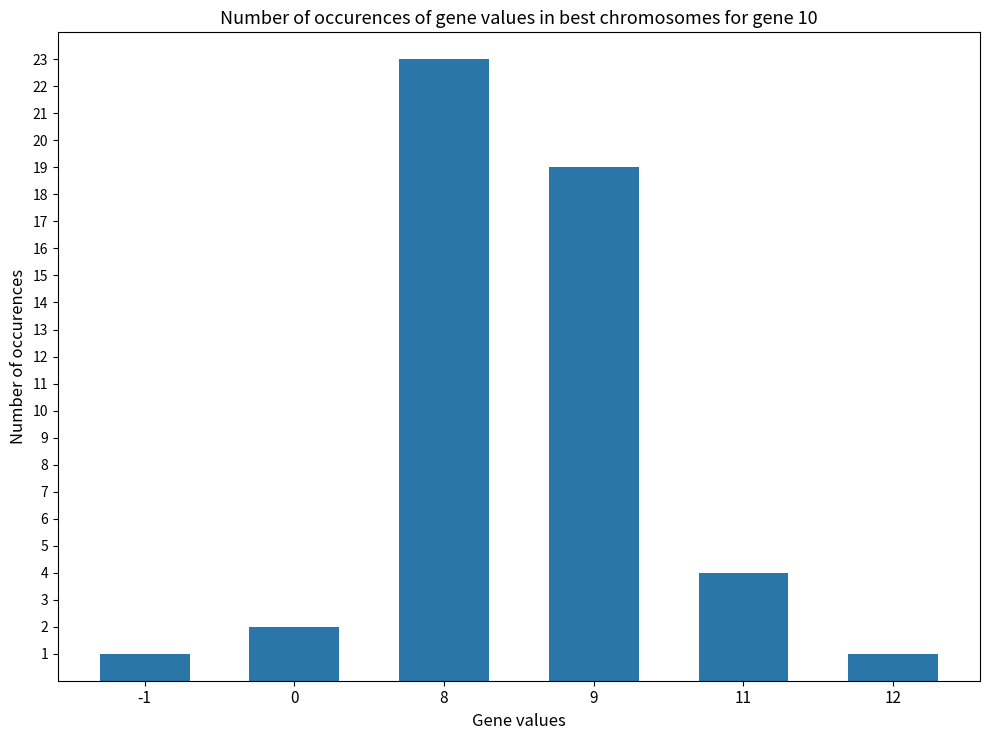

What is the sum of all values?

50